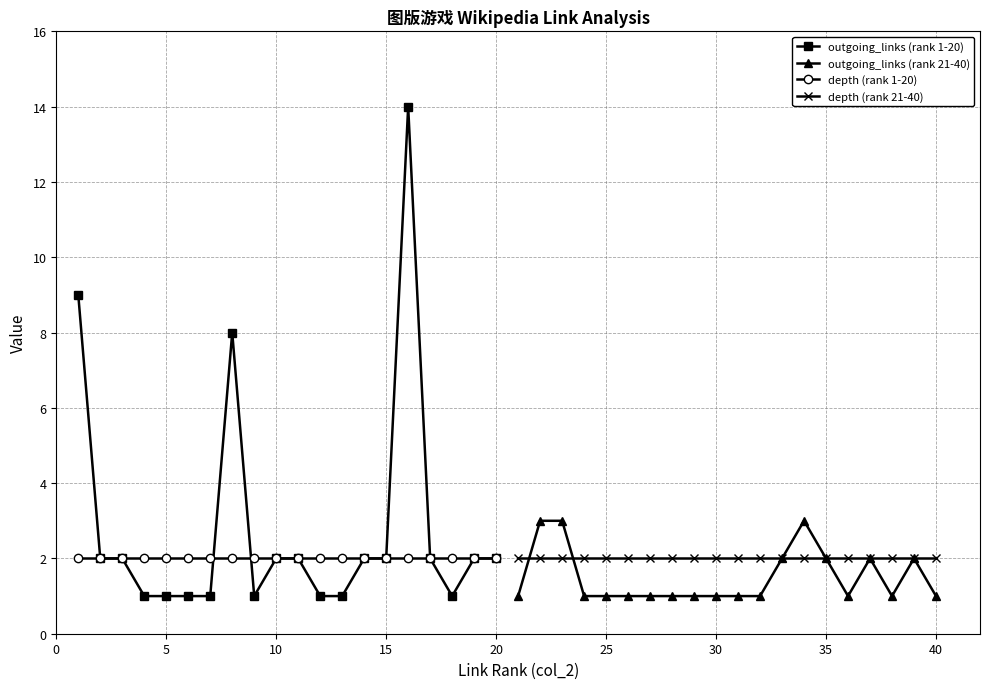

What are all the series names shown in the legend?

outgoing_links (rank 1-20), outgoing_links (rank 21-40), depth (rank 1-20), depth (rank 21-40)